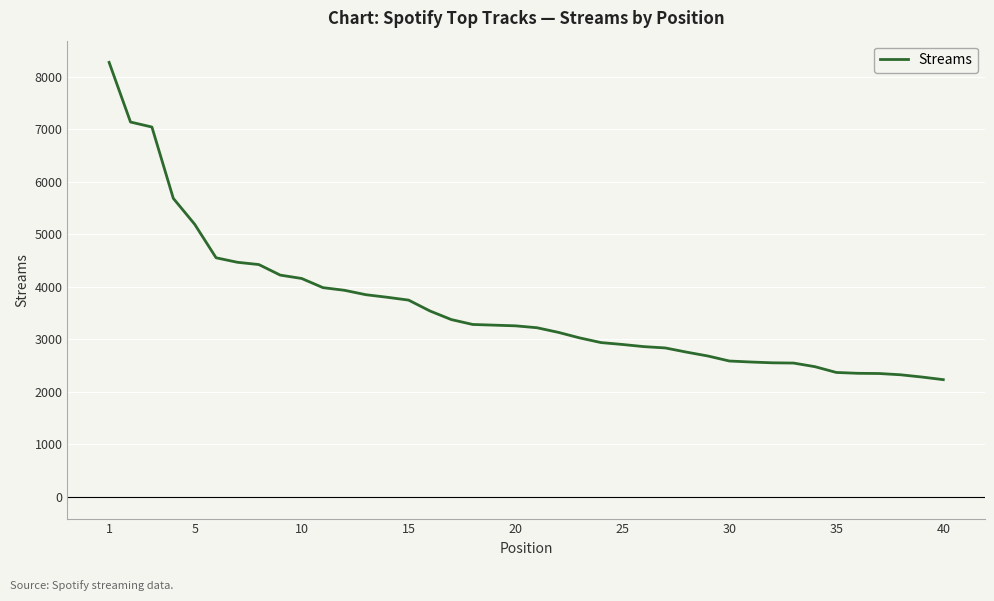

How many lines are shown in the chart?

1